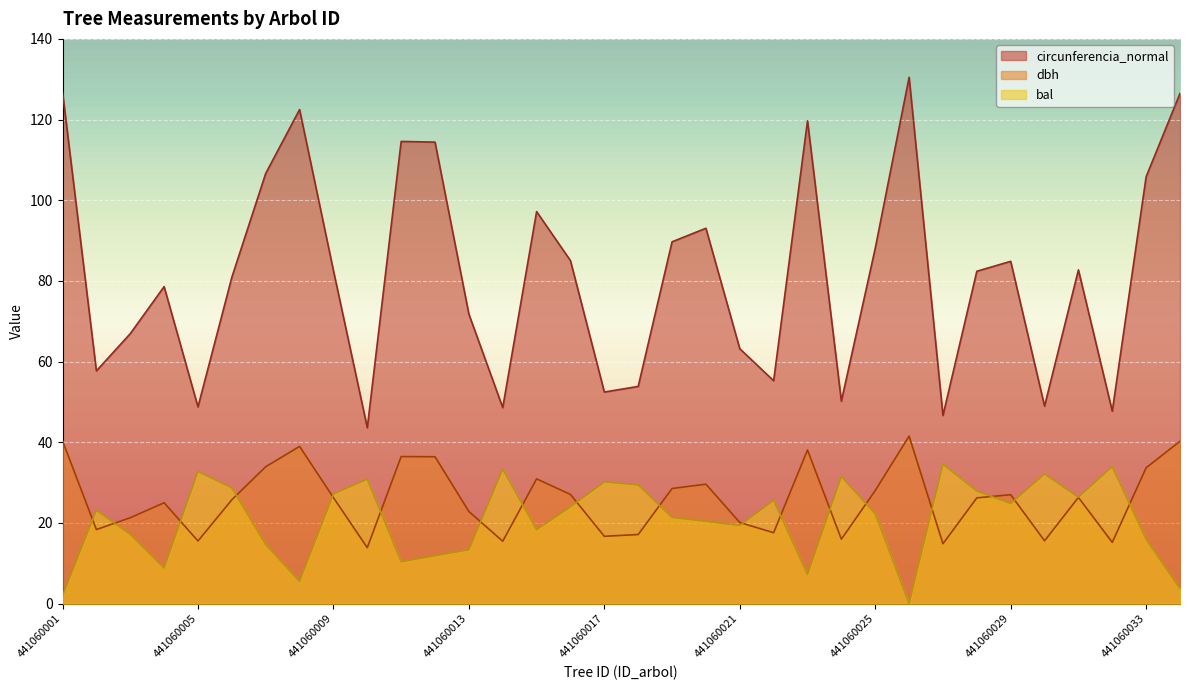

Rank the series at 441060022 from lowest to highest value.

dbh, bal, circunferencia_normal